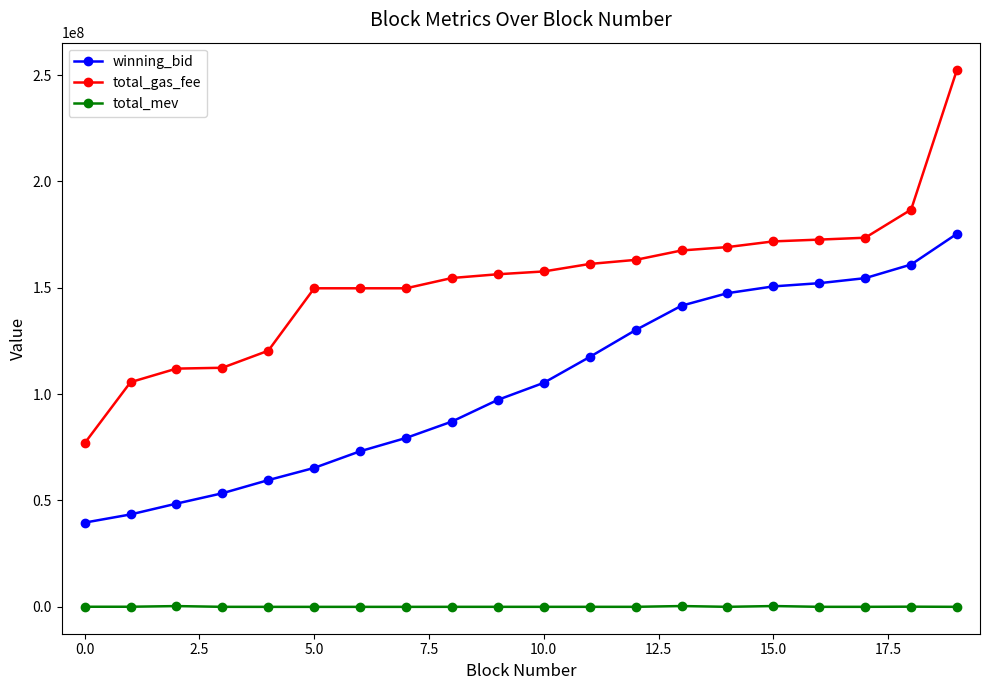

Which series has the largest total across all categories?

total_gas_fee